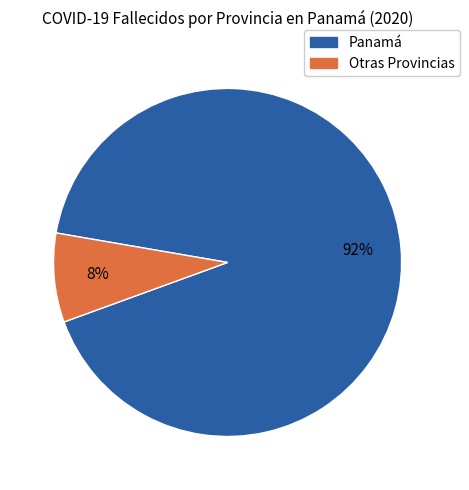

To the nearest percent, what is the combined percentage of Panamá and Otras Provincias?

100%